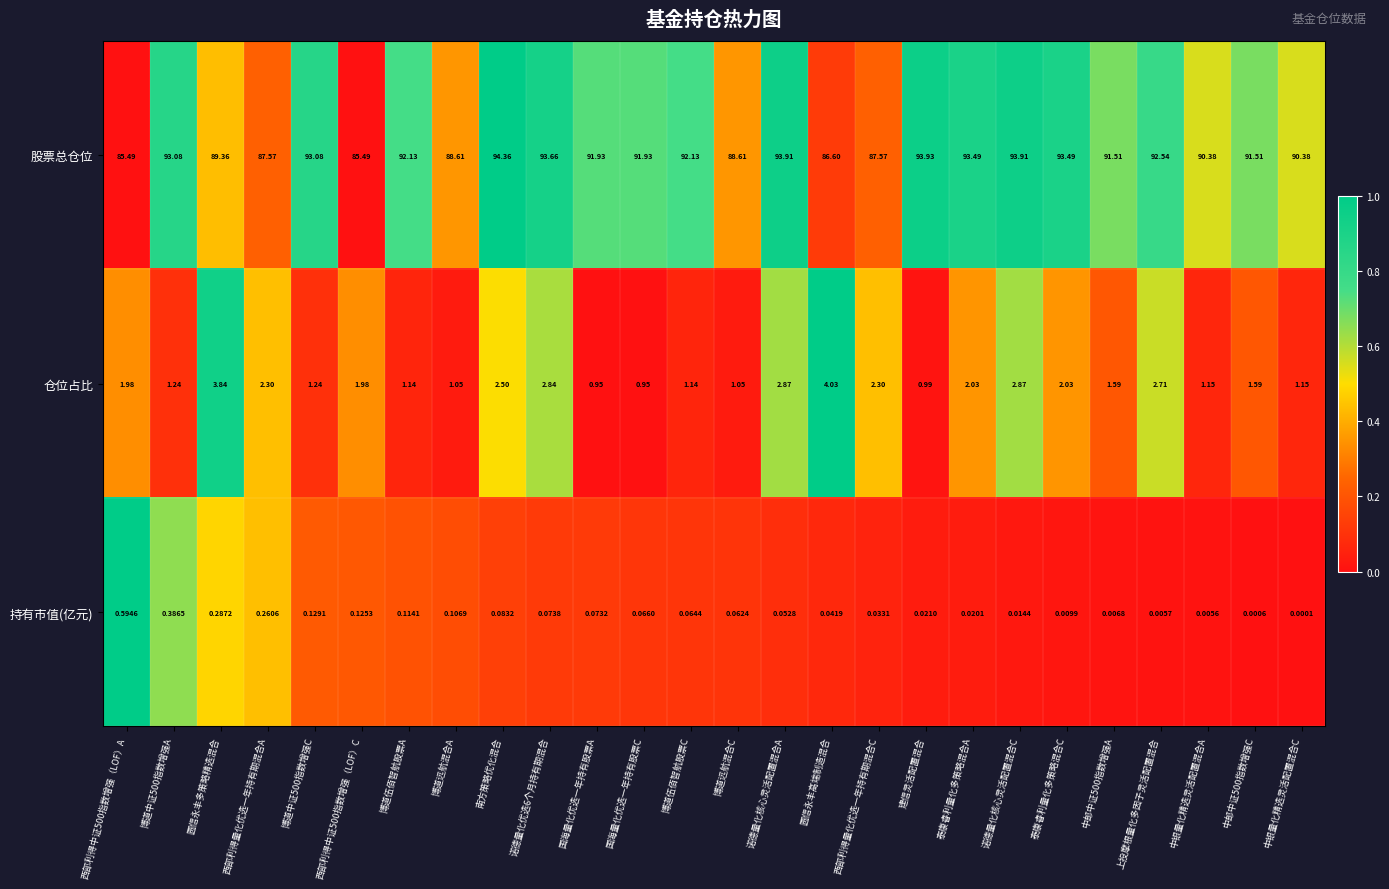

Between 西部利得量化优选一年持有期混合A and 西部利得量化优选一年持有期混合C, which series saw the biggest shift?

持有市值(亿元)